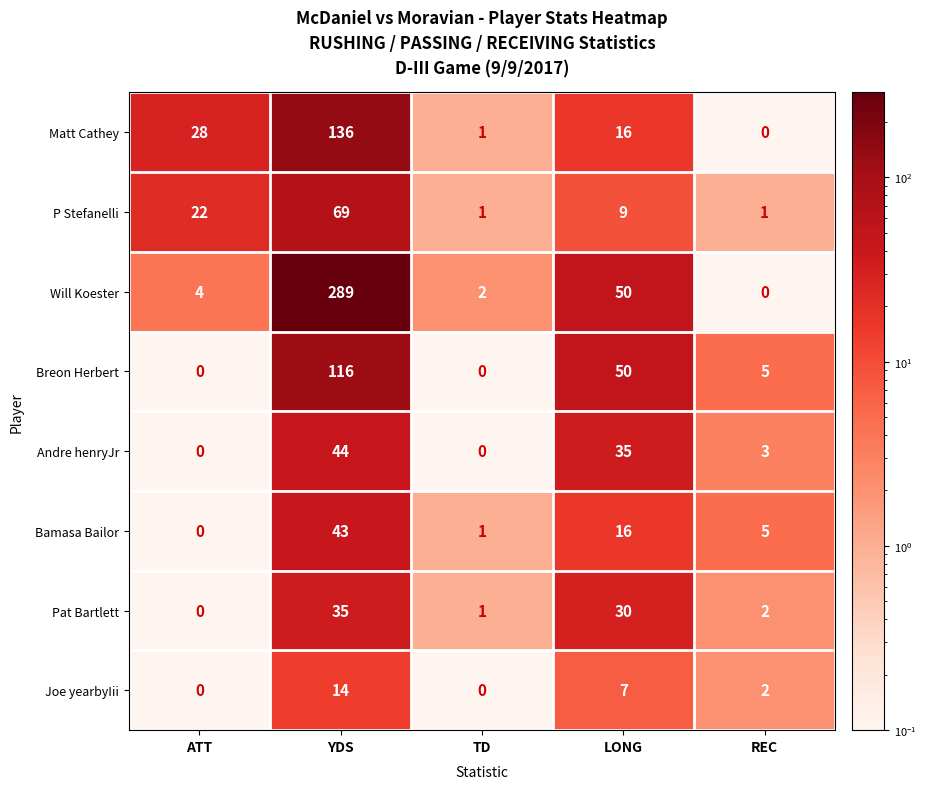

What is the difference between the second highest and second lowest values in the Matt Cathey series?

27